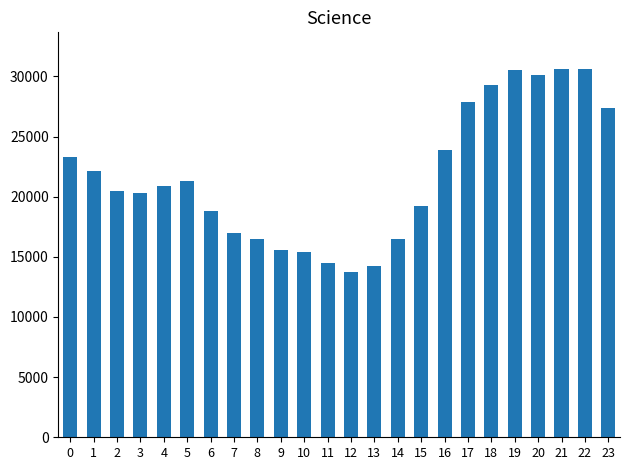

What is the ratio of the value at 19 to the value at 4?

1.5